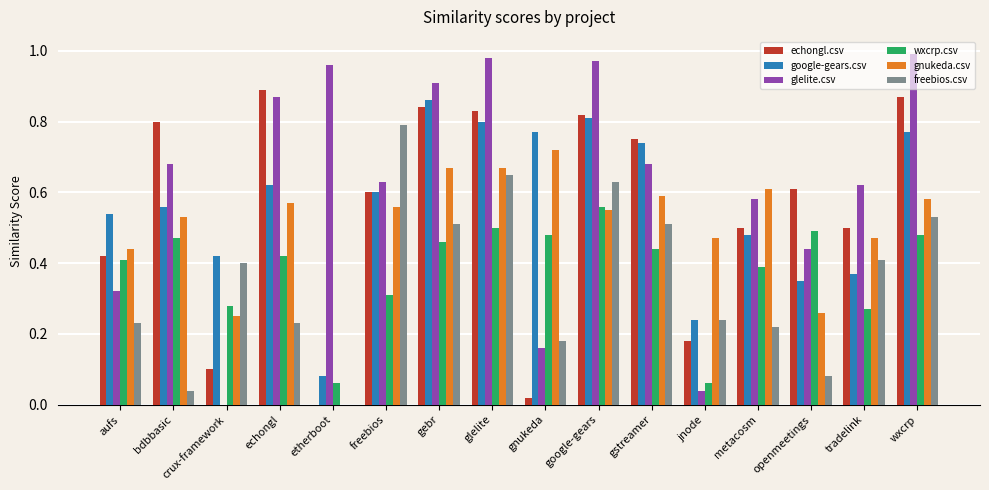

What is the total value across all series at gnukeda?

2.3